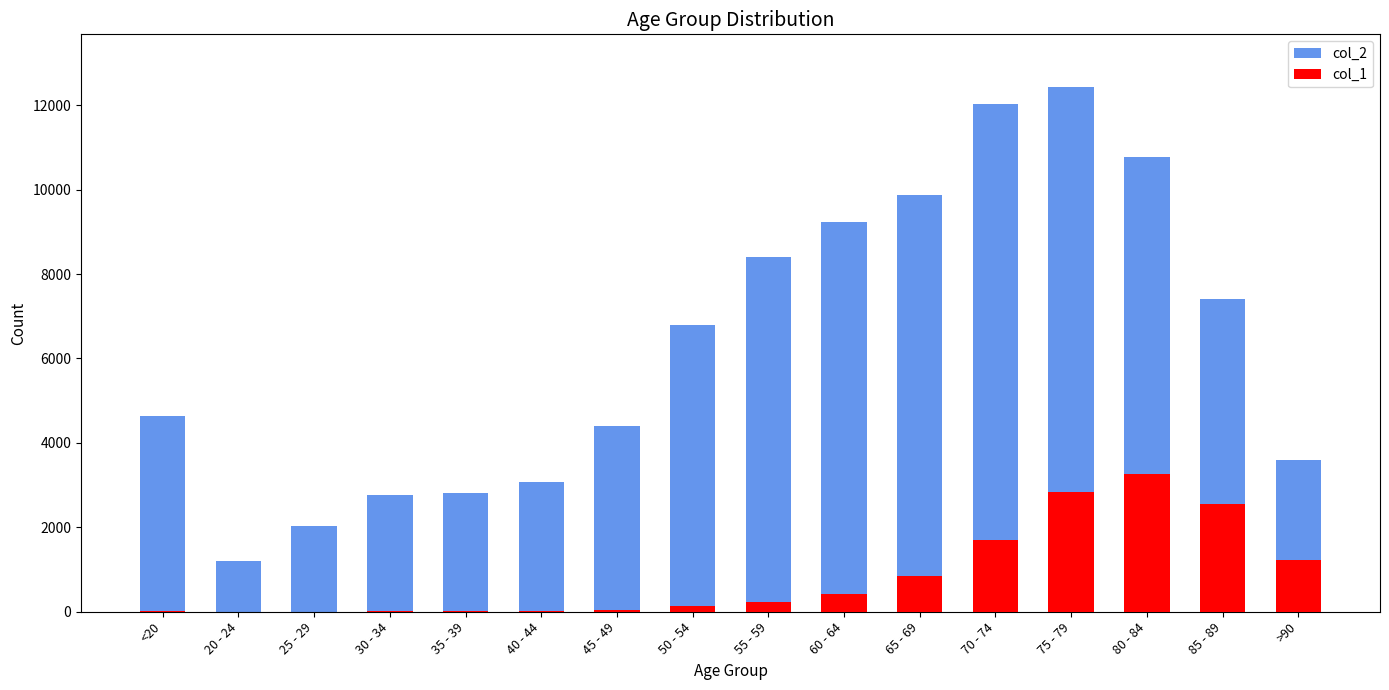

What is the sum of all col_1 values?

13343